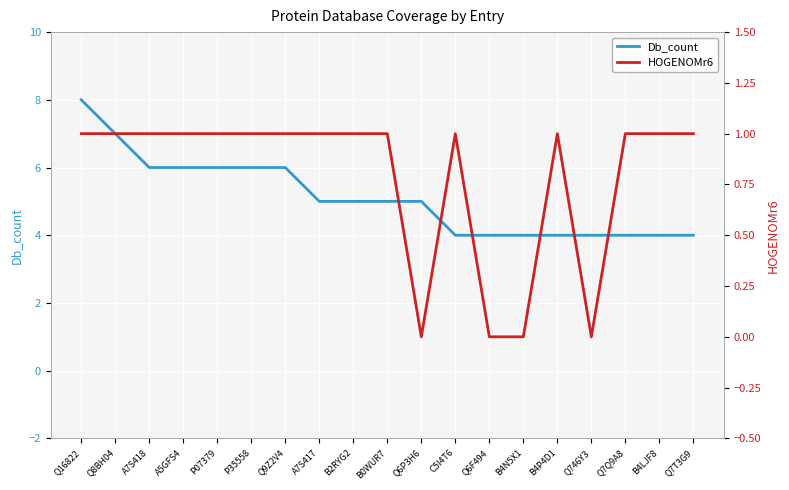

True or false: Db_count has a value of 6 at A5GFS4.

True